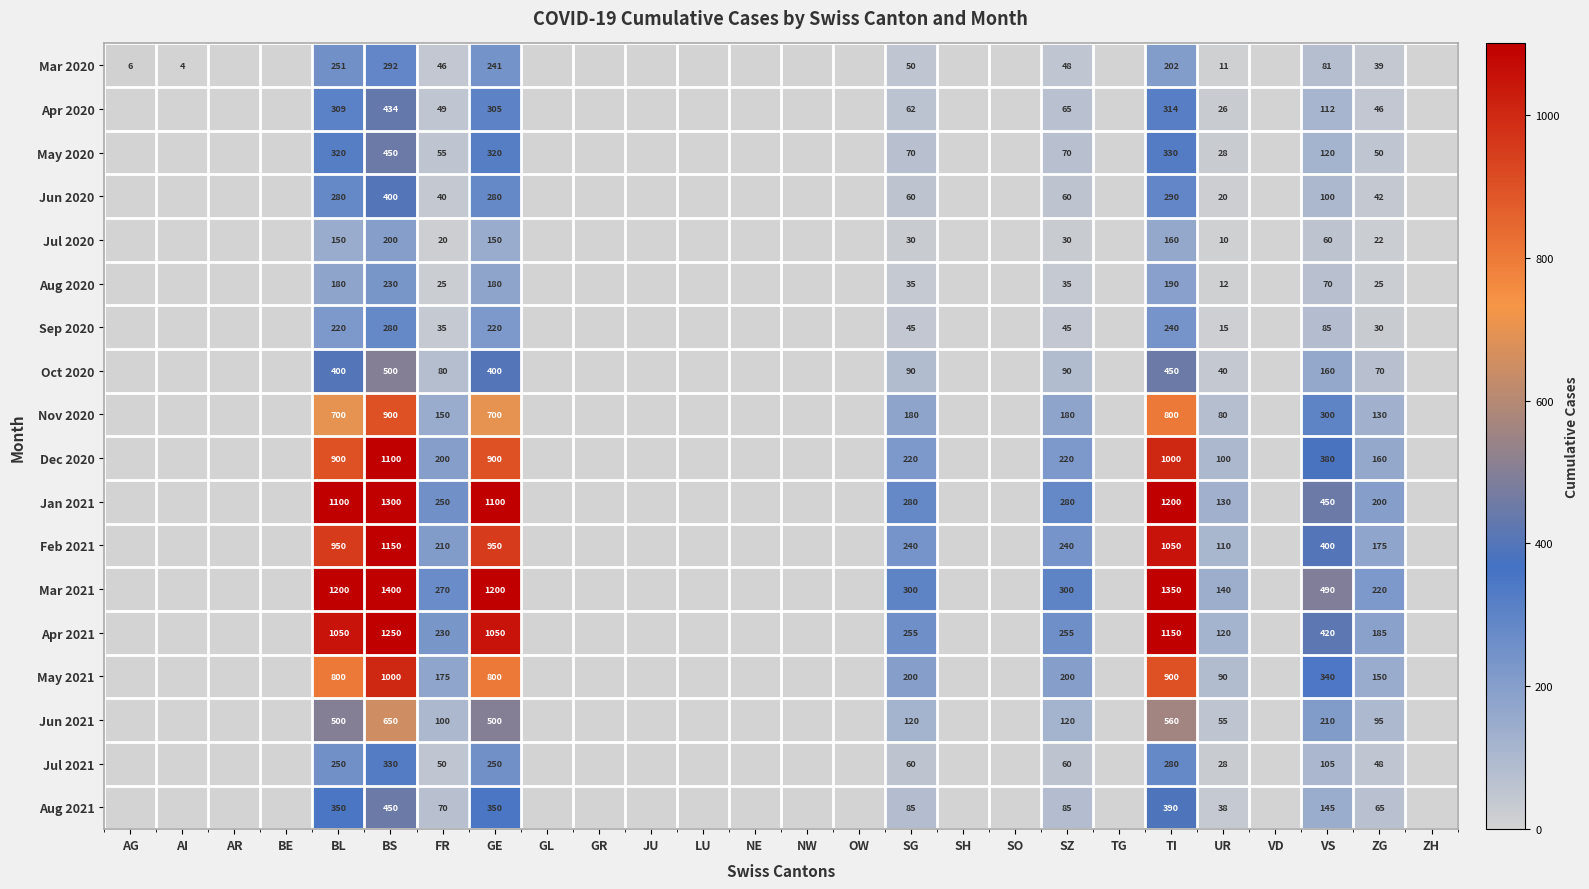

Is it true that Oct 2020 equals 111 at ZG?

False